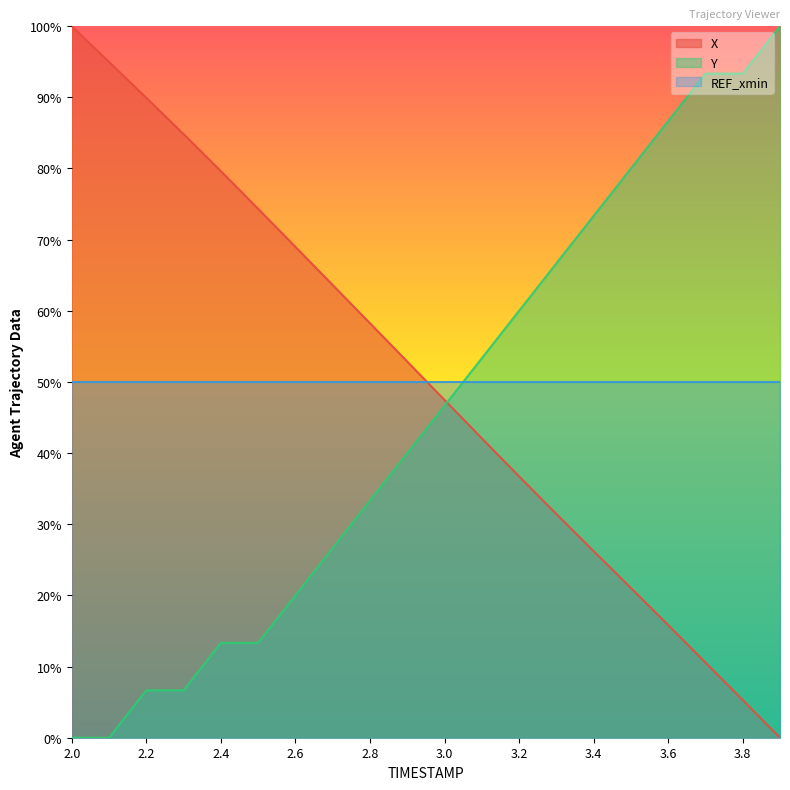

Between which two adjacent categories do X line and Y line first intersect?

10 and 11